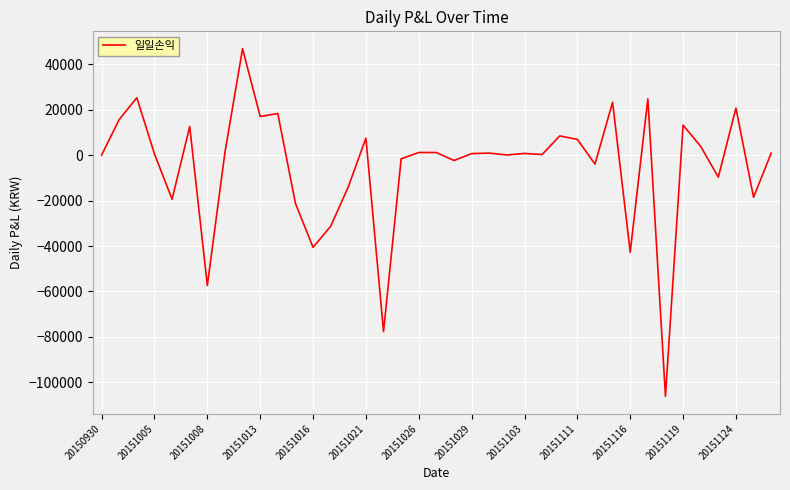

How many values are below 708?

19